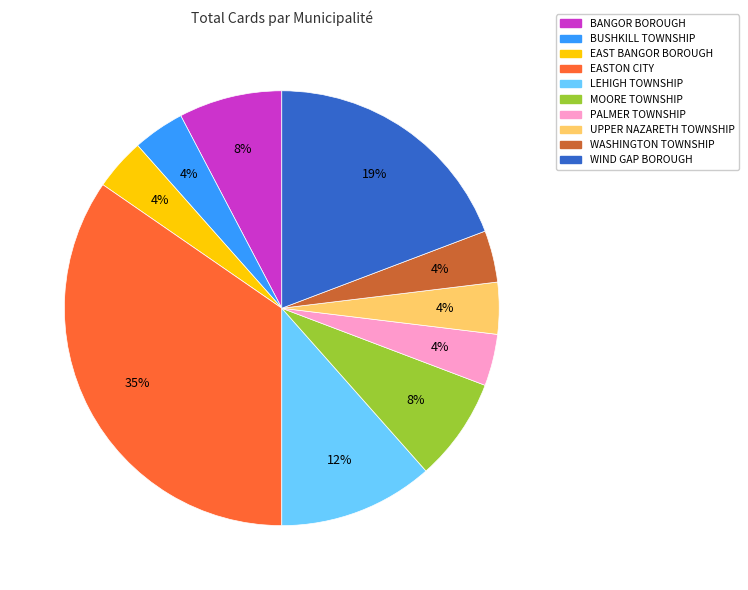

Approximately how many times larger is the value at UPPER NAZARETH TOWNSHIP compared to EASTON CITY?

0.1